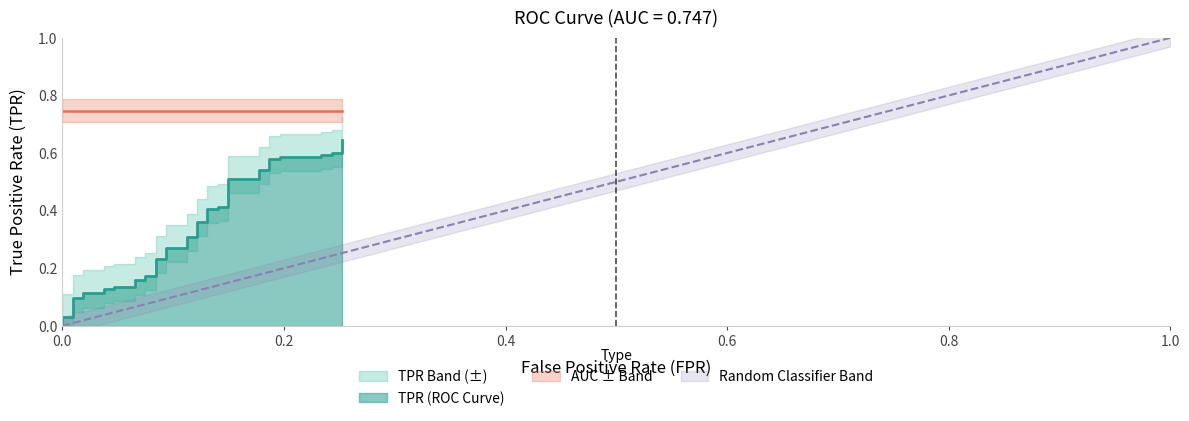

True or false: the data shows 0.1 at 18.

False